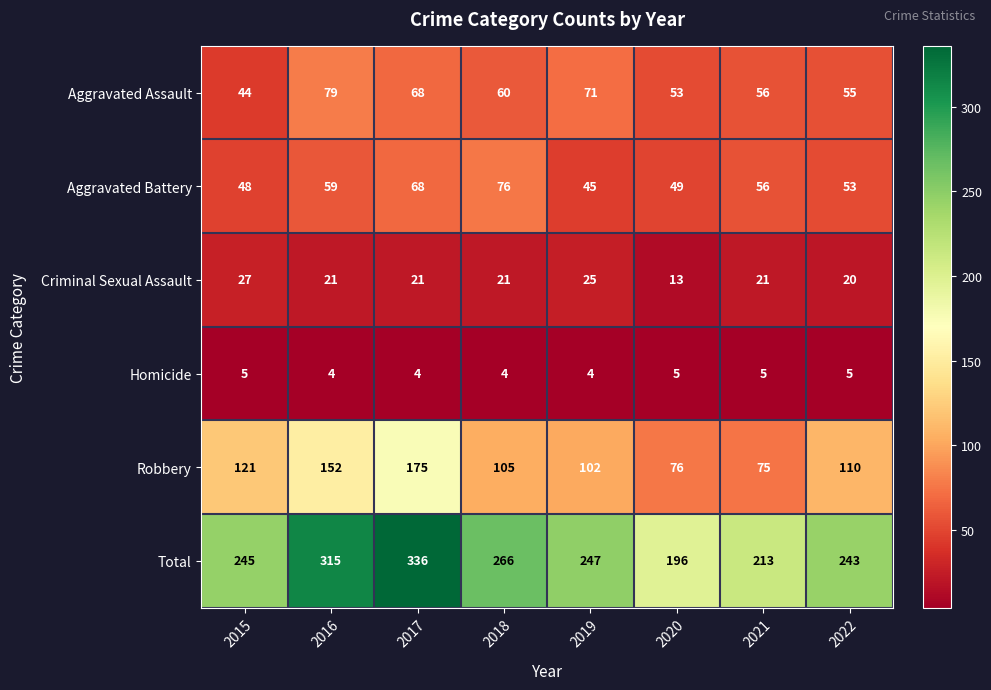

Is it true that Total equals 381 at 2019?

False